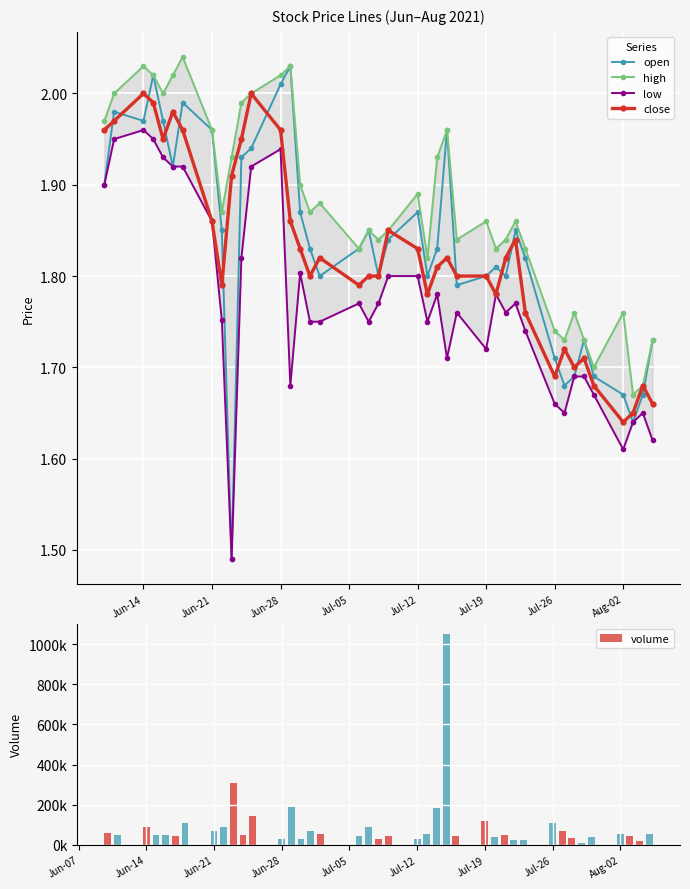

What are all the series names shown in the legend?

open, high, low, close, volume